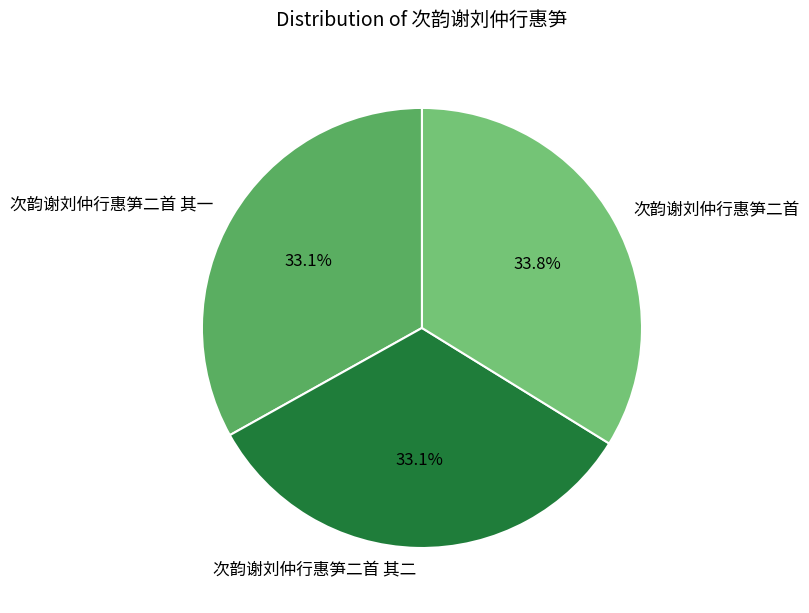

Do 次韵谢刘仲行惠笋二首 and 次韵谢刘仲行惠笋二首 其二 together represent more than half of the pie?

Yes